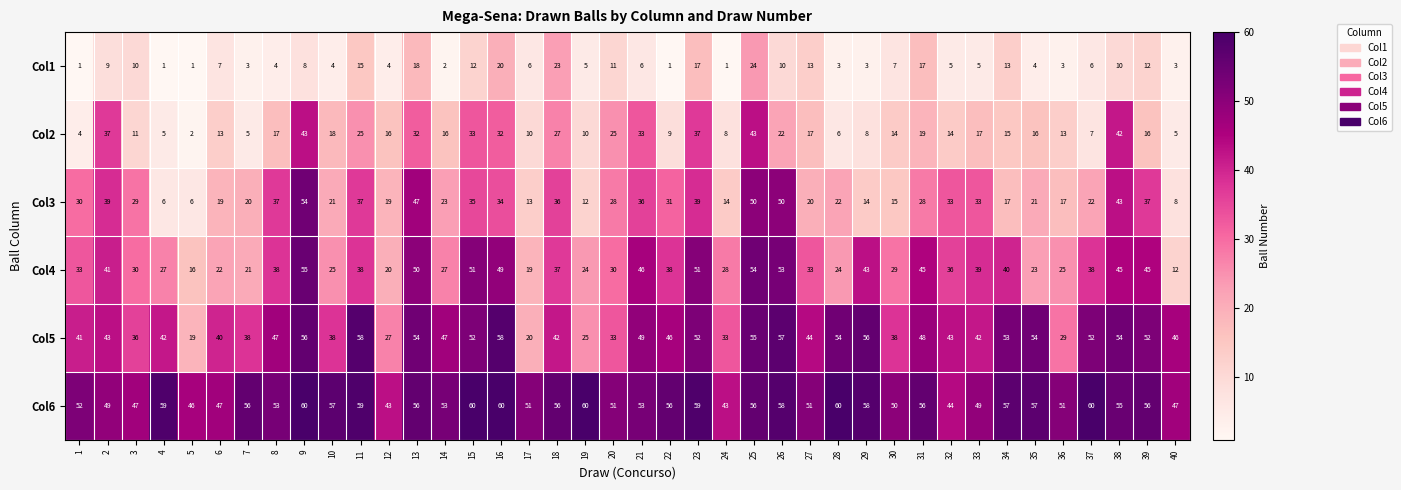

What is the sum of all Col3 values?

1095